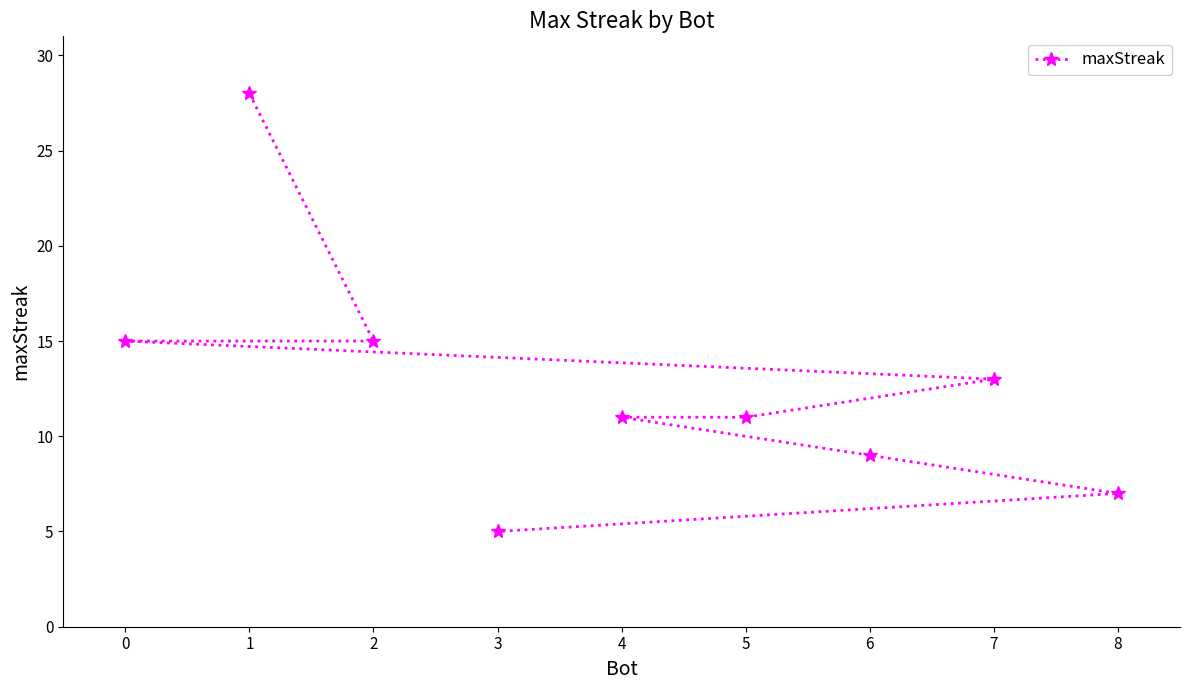

What is the change in value from 4 to 7?

+2